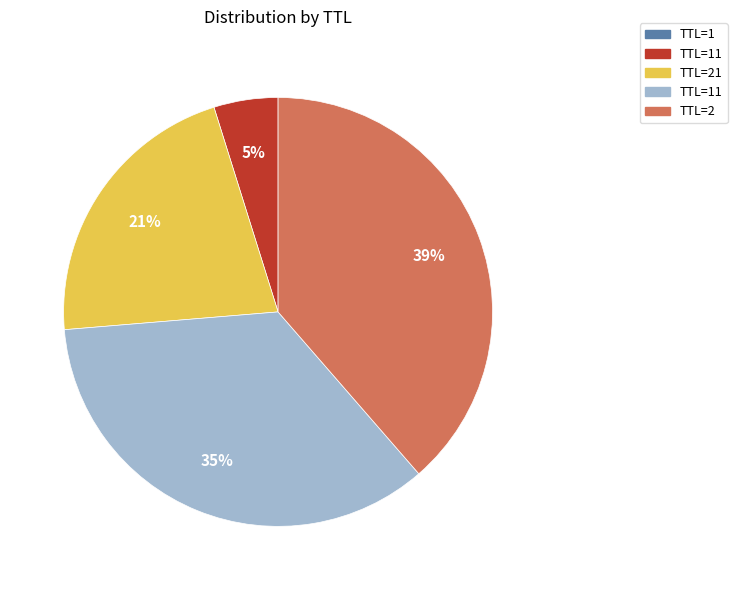

To the nearest percent, what is the average slice percentage?

20%